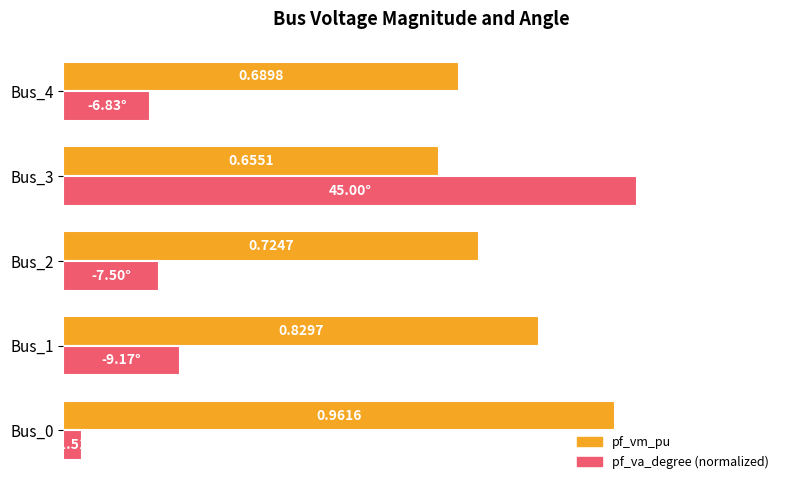

Which series changed the most between Bus_1 and Bus_2?

pf_vm_pu